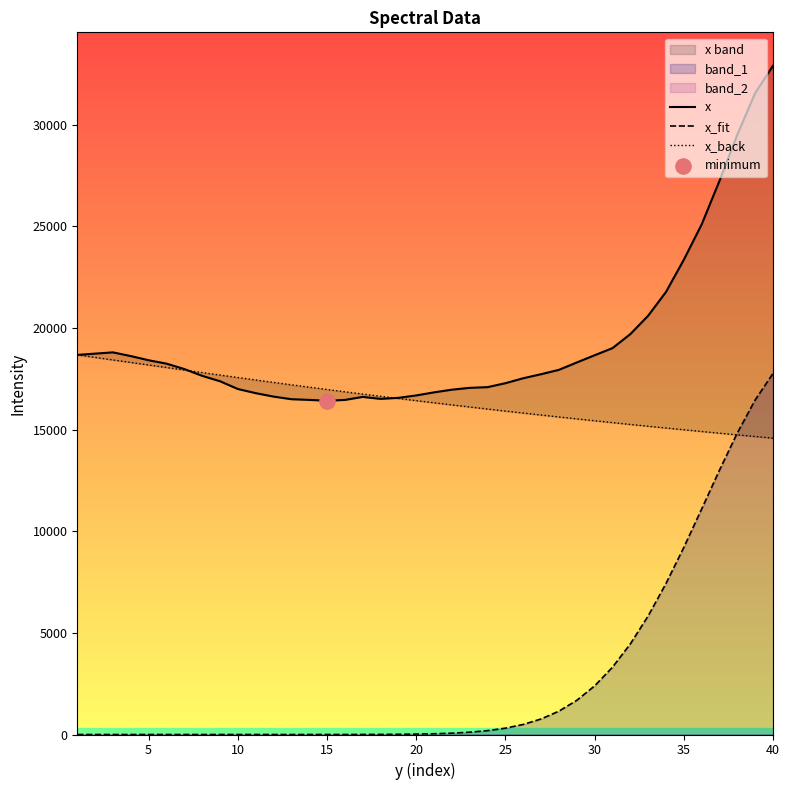

Which series has the largest Y range (max minus min)?

x_fit